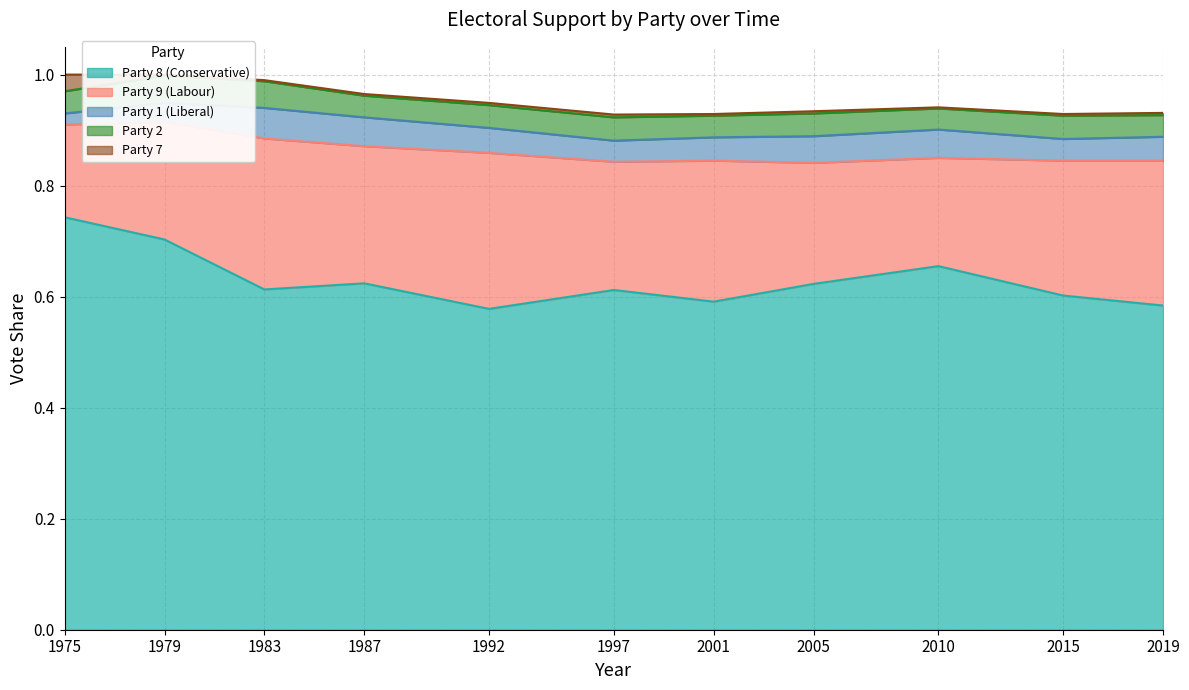

True or false: Party 1 (Liberal) and Party 9 (Labour) intersect in this chart.

False